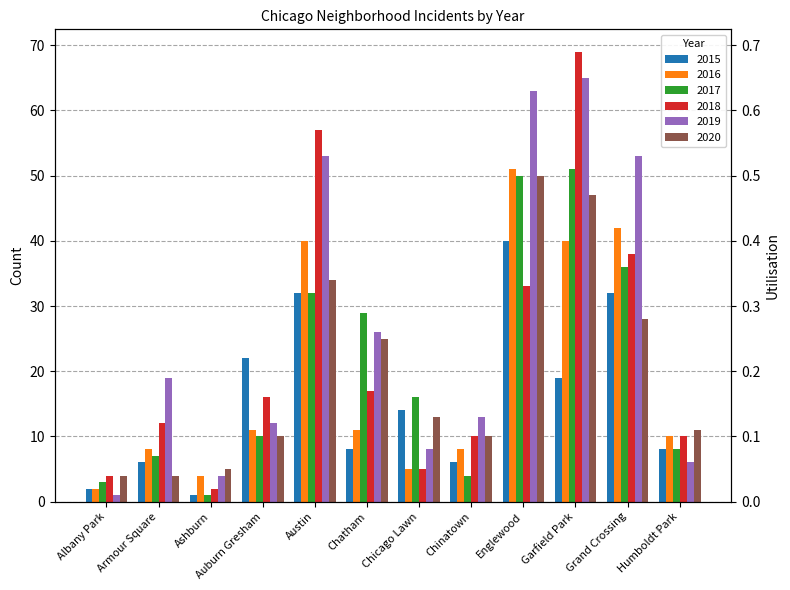

Reading left to right, list all the values displayed in this chart.

2015: Albany Park=2	Armour Square=6	Ashburn=1	Auburn Gresham=22	Austin=32	Chatham=8	Chicago Lawn=14	Chinatown=6	Englewood=40	Garfield Park=19	Grand Crossing=32	Humboldt Park=8
2016: Albany Park=2	Armour Square=8	Ashburn=4	Auburn Gresham=11	Austin=40	Chatham=11	Chicago Lawn=5	Chinatown=8	Englewood=51	Garfield Park=40	Grand Crossing=42	Humboldt Park=10
2017: Albany Park=3	Armour Square=7	Ashburn=1	Auburn Gresham=10	Austin=32	Chatham=29	Chicago Lawn=16	Chinatown=4	Englewood=50	Garfield Park=51	Grand Crossing=36	Humboldt Park=8
2018: Albany Park=4	Armour Square=12	Ashburn=2	Auburn Gresham=16	Austin=57	Chatham=17	Chicago Lawn=5	Chinatown=10	Englewood=33	Garfield Park=69	Grand Crossing=38	Humboldt Park=10
2019: Albany Park=1	Armour Square=19	Ashburn=4	Auburn Gresham=12	Austin=53	Chatham=26	Chicago Lawn=8	Chinatown=13	Englewood=63	Garfield Park=65	Grand Crossing=53	Humboldt Park=6
2020: Albany Park=4	Armour Square=4	Ashburn=5	Auburn Gresham=10	Austin=34	Chatham=25	Chicago Lawn=13	Chinatown=10	Englewood=50	Garfield Park=47	Grand Crossing=28	Humboldt Park=11